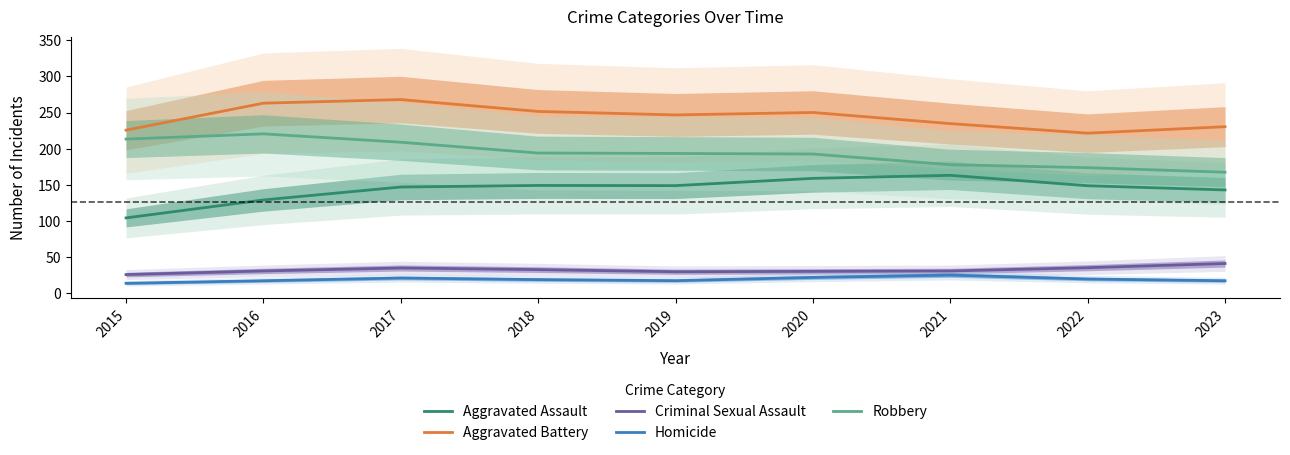

The value of Robbery at 2023 is 167.5. True or false?

True